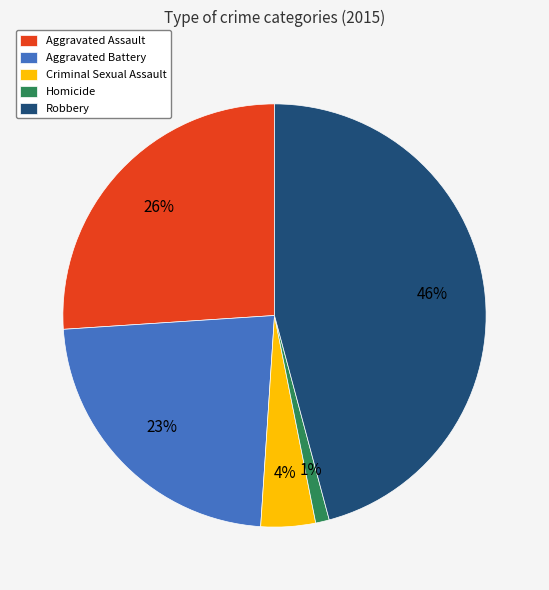

Is the sum of Robbery and Homicide greater than half?

No